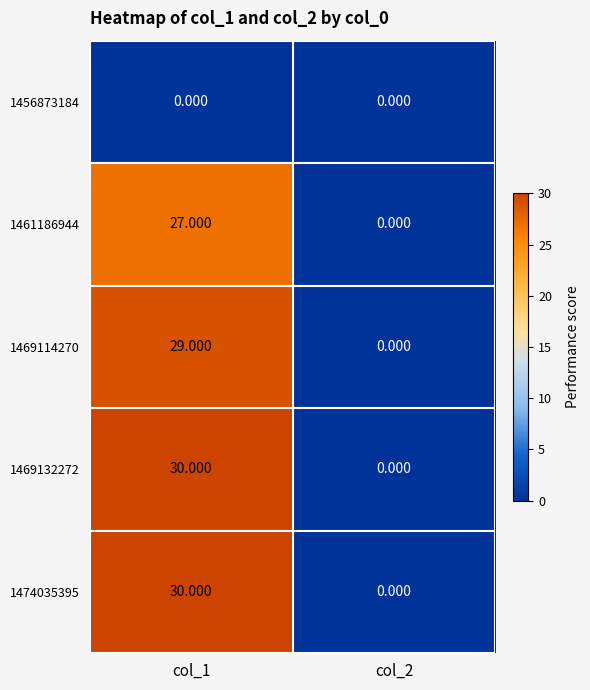

List the series in order of their peak value, lowest first.

1456873184, 1461186944, 1469114270, 1469132272, 1474035395